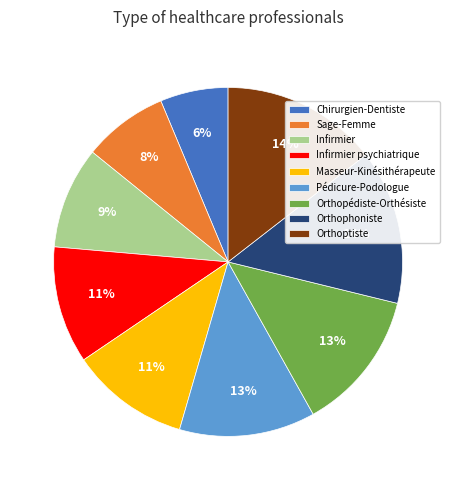

Do Orthoptiste and Orthopédiste-Orthésiste together represent more than half of the pie?

No